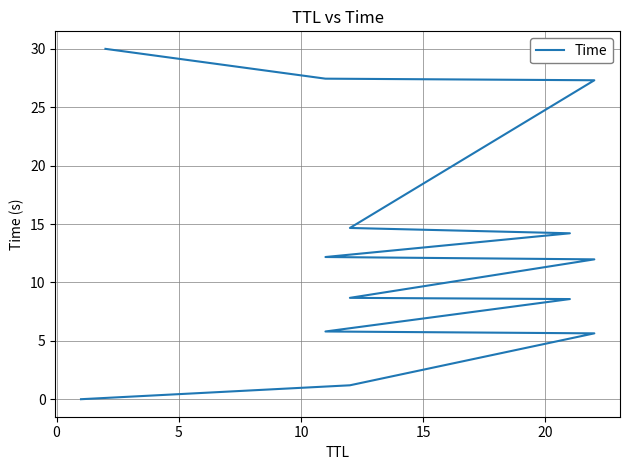

Does the chart display data point markers on the line(s)?

No